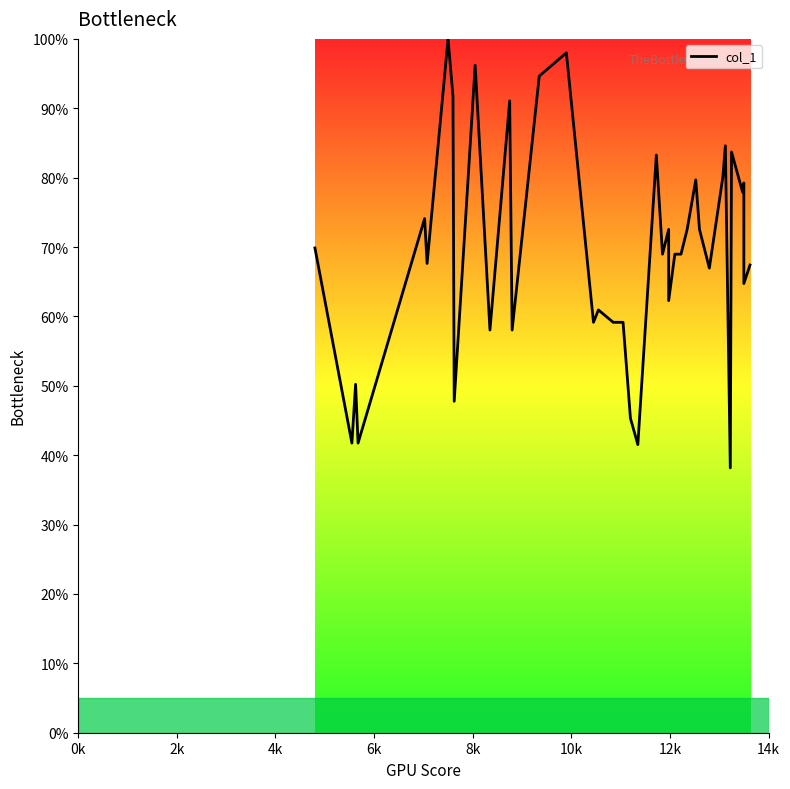

Does the chart display data point markers on the line(s)?

No